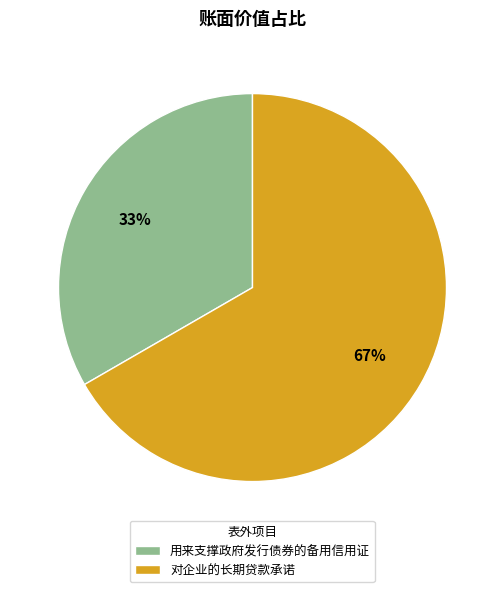

What percentage is the 对企业的长期贷款承诺 slice, to the nearest percent?

67%